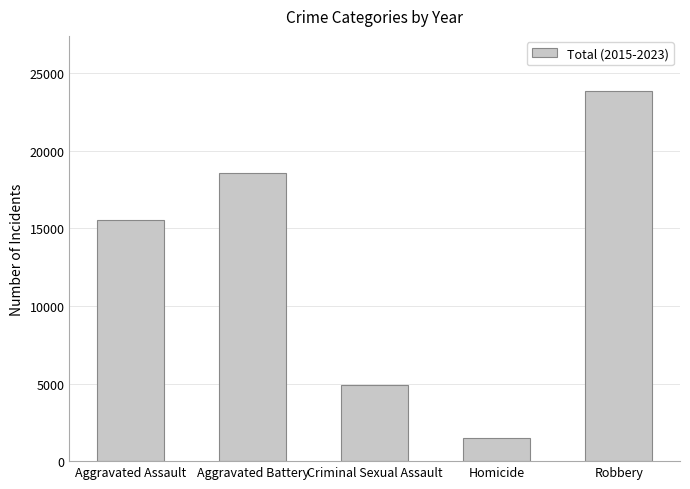

Reading right to left, what are all the values shown in this chart?

23839	1472	4933	18603	15563